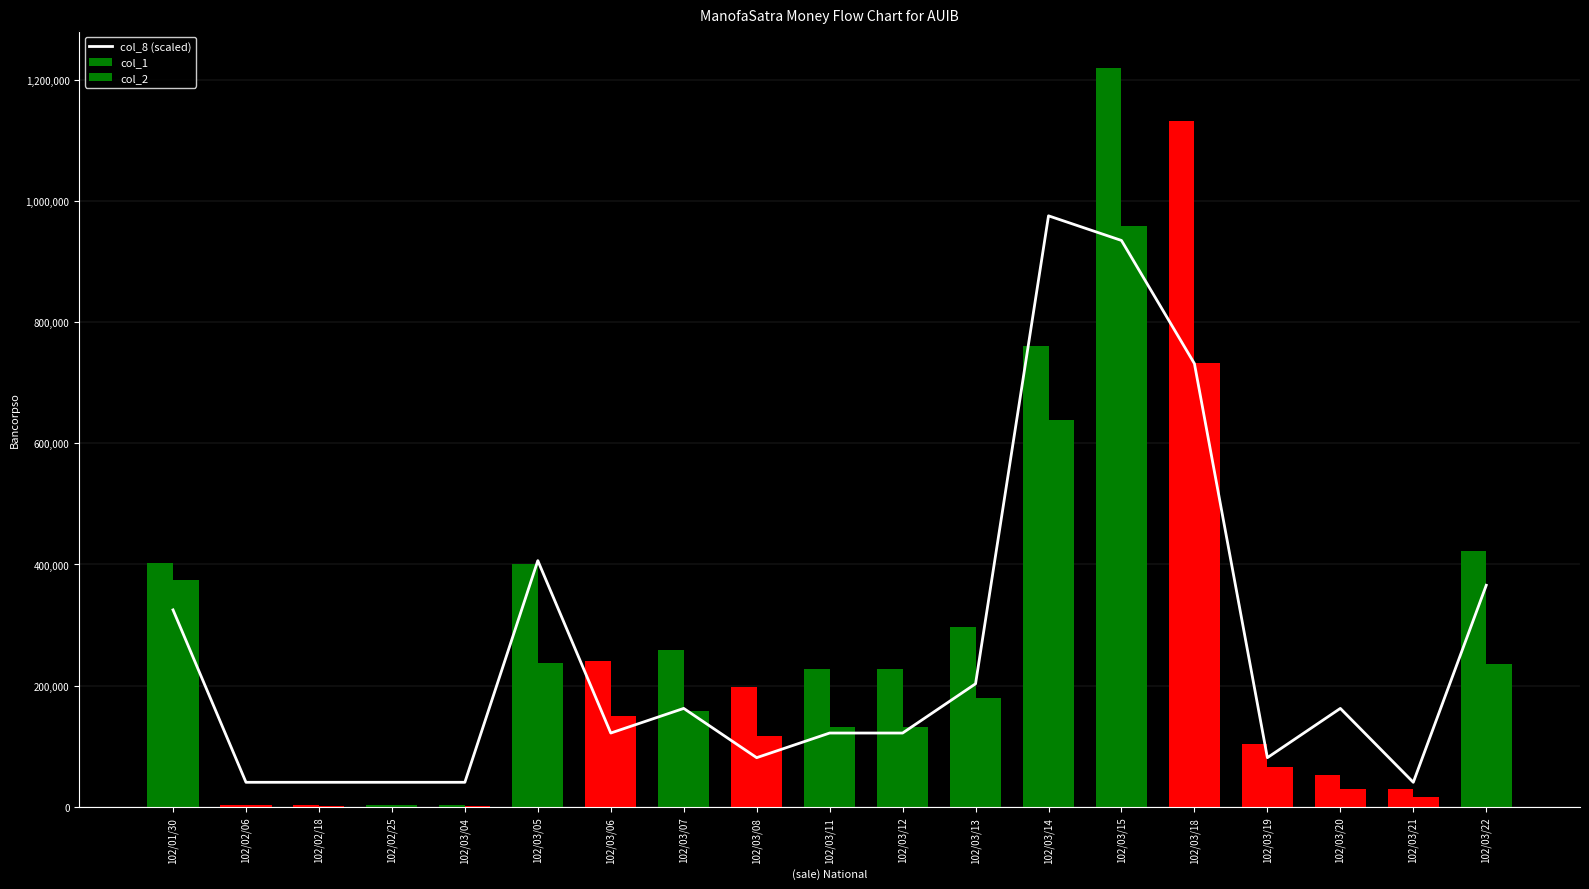

Are the bars grouped side by side (vs. stacked)?

Yes